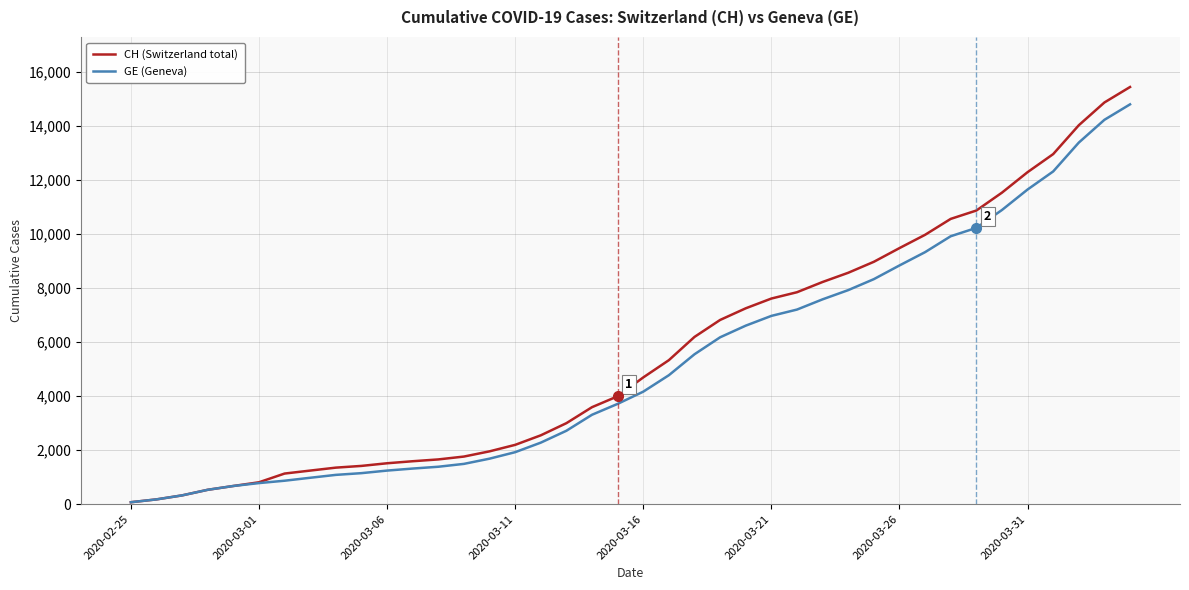

What is the highest value of the CH (Switzerland total) series?

15439